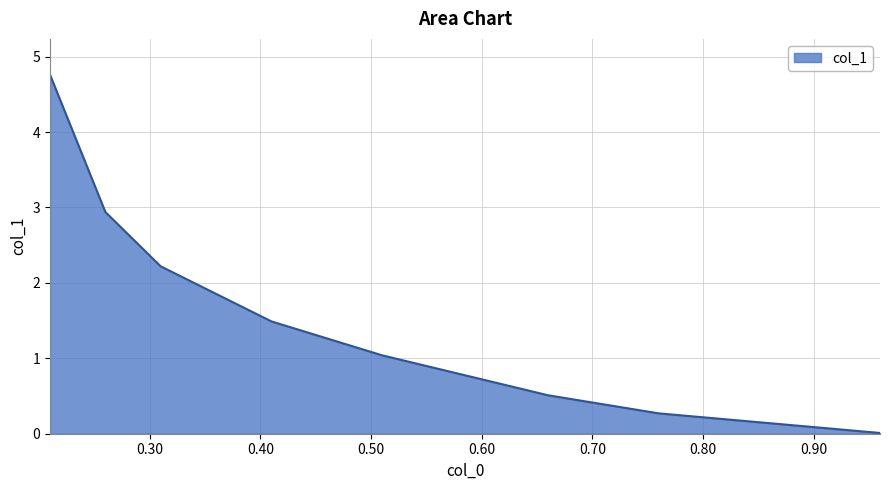

How many distinct data groups are displayed?

1